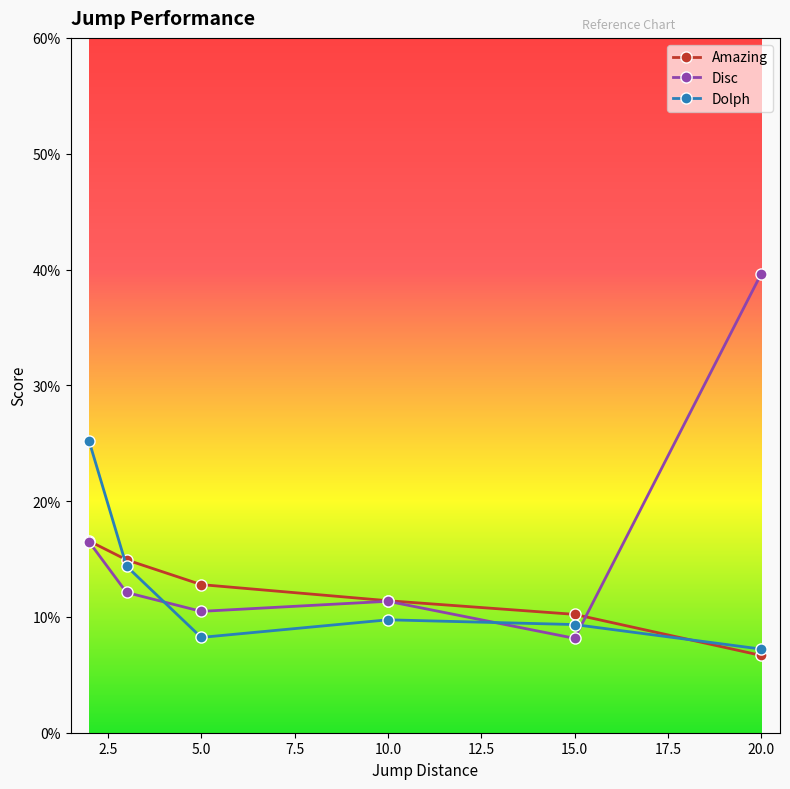

Which series has the widest spread of values?

Disc